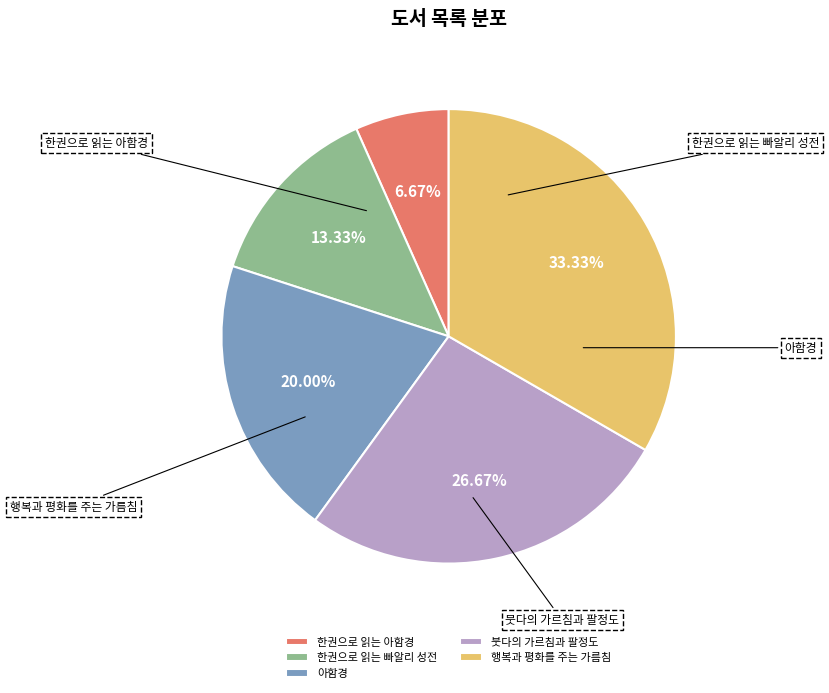

What is the largest slice in the pie chart?

행복과 평화를 주는 가름침